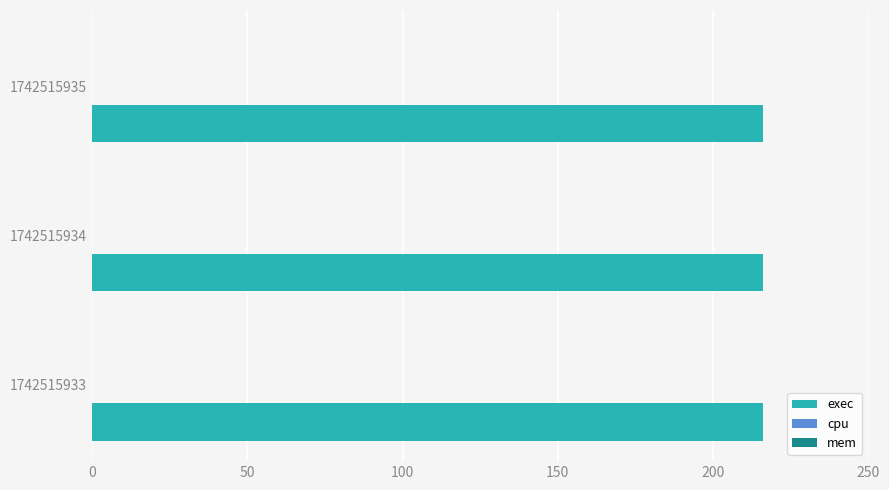

Reading left to right, extract all data points from this chart.

exec: 216	216	216
cpu: 0	0	0
mem: 0	0	0